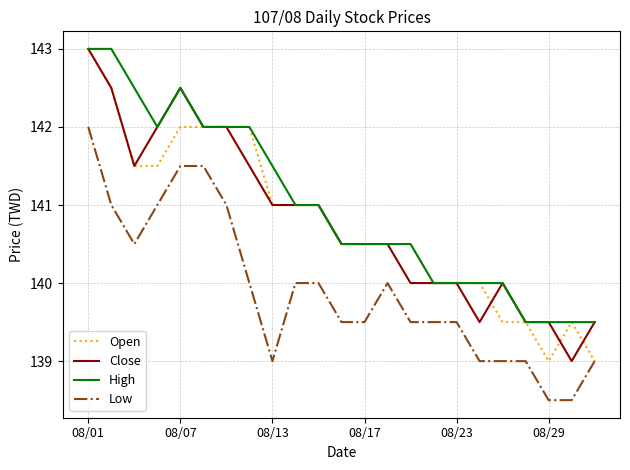

Reading right to left, extract all data points from this chart.

Open: 139.0	139.5	139.0	139.5	139.5	140.0	140.0	140.0	140.5	140.5	140.5	140.5	141.0	141.0	141.0	142.0	142.0	142.0	142.0	141.5	141.5	142.5	143.0
Close: 139.5	139.0	139.5	139.5	140.0	139.5	140.0	140.0	140.0	140.5	140.5	140.5	141.0	141.0	141.0	141.5	142.0	142.0	142.5	142.0	141.5	142.5	143.0
High: 139.5	139.5	139.5	139.5	140.0	140.0	140.0	140.0	140.5	140.5	140.5	140.5	141.0	141.0	141.5	142.0	142.0	142.0	142.5	142.0	142.5	143.0	143.0
Low: 139.0	138.5	138.5	139.0	139.0	139.0	139.5	139.5	139.5	140.0	139.5	139.5	140.0	140.0	139.0	140.0	141.0	141.5	141.5	141.0	140.5	141.0	142.0